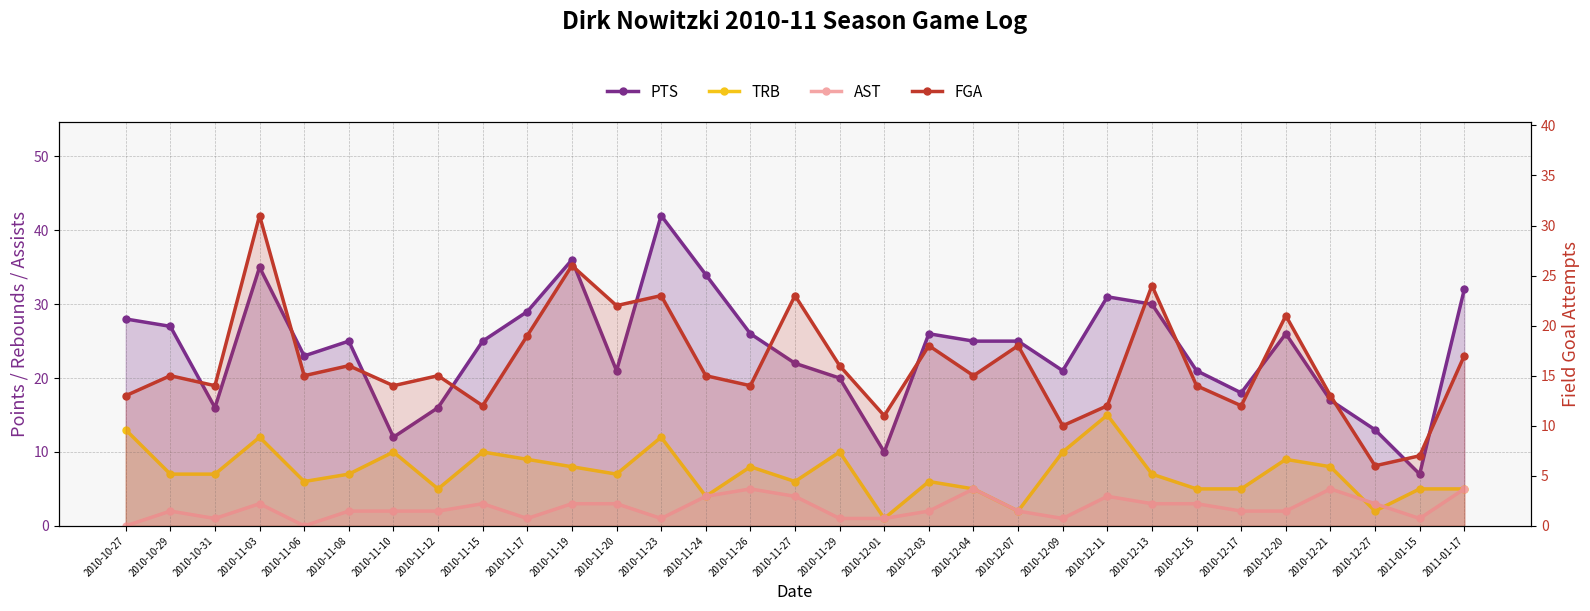

How many categories are shown in the chart?

31